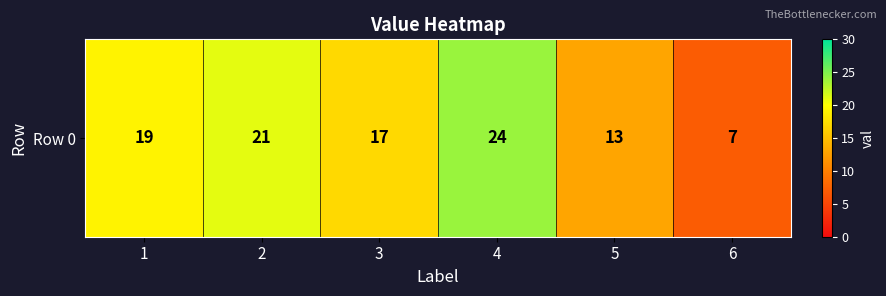

Is it true that the value at 3 is 17?

True